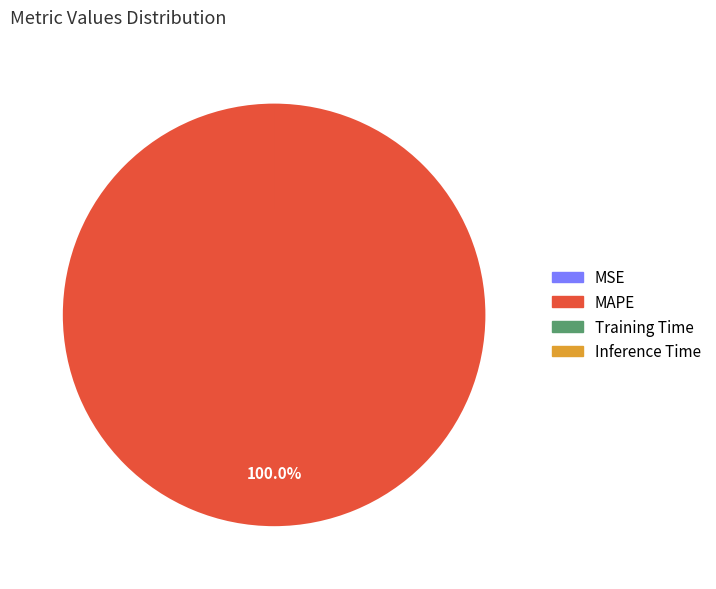

What percentage is the MAPE slice, to the nearest percent?

100%